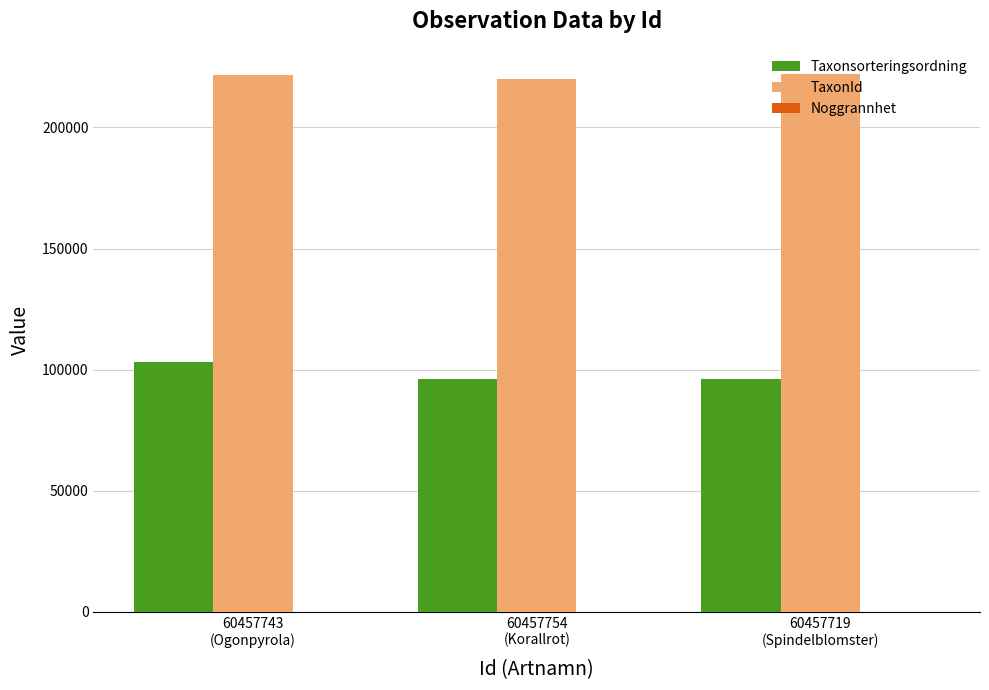

At which category is the sum across all series the highest?

60457743
(Ogonpyrola)